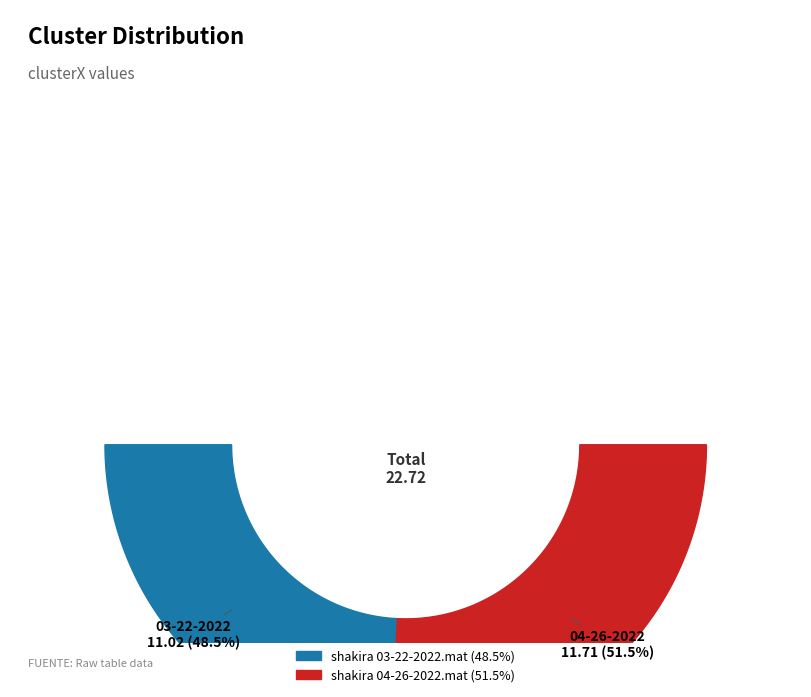

Is it true that shakira 03-22-2022.mat is 42% of the pie?

False